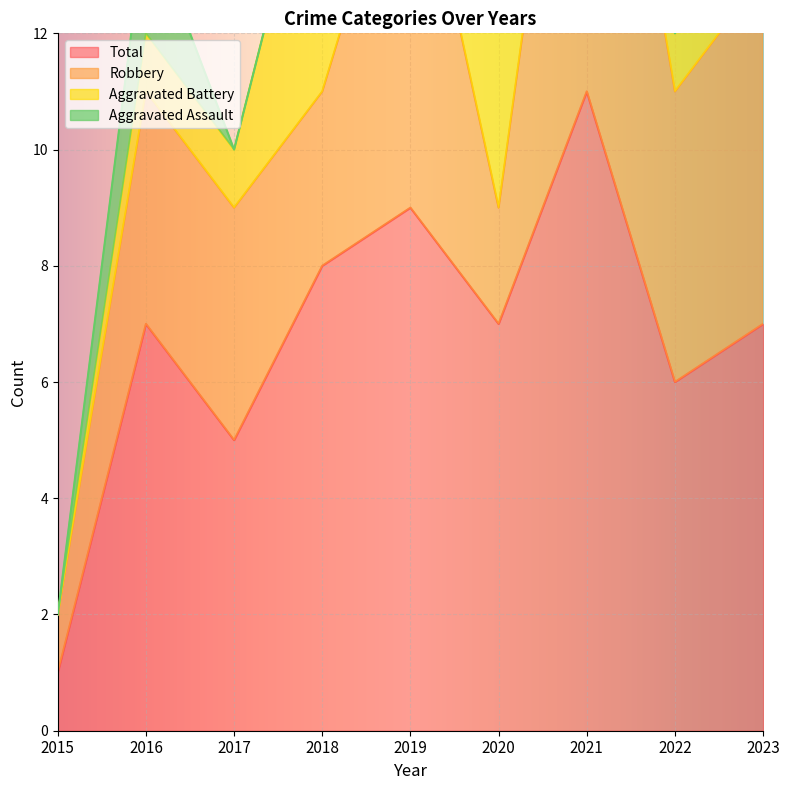

Reading right to left, extract all data points from this chart.

Aggravated Assault: 2023=0	2022=0	2021=0	2020=1	2019=1	2018=0	2017=0	2016=2	2015=0
Aggravated Battery: 2023=1	2022=1	2021=1	2020=4	2019=1	2018=5	2017=1	2016=1	2015=0
Robbery: 2023=6	2022=5	2021=9	2020=2	2019=7	2018=3	2017=4	2016=4	2015=1
Total: 2023=7	2022=6	2021=11	2020=7	2019=9	2018=8	2017=5	2016=7	2015=1